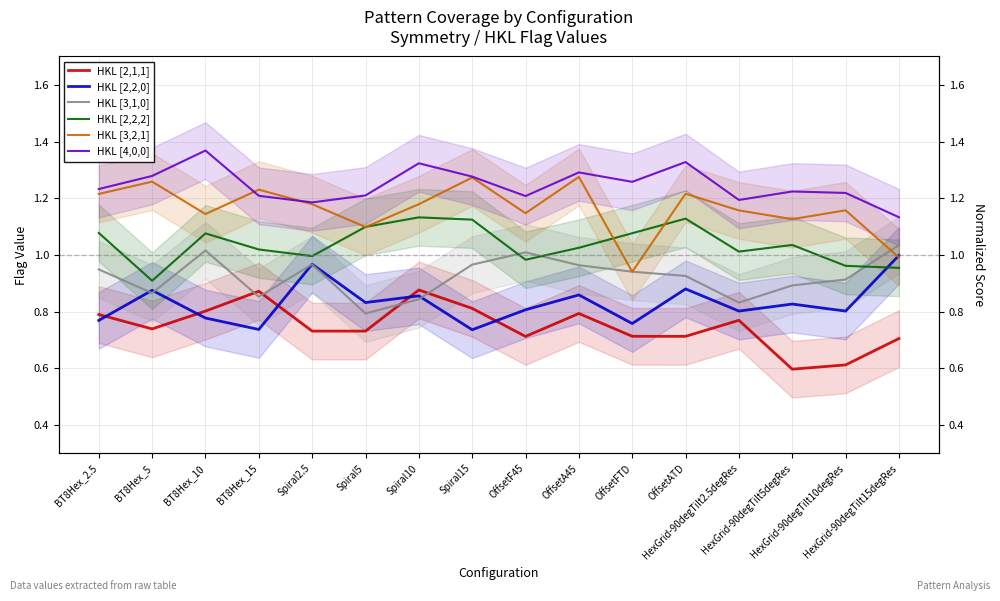

Does the chart display data point markers on the line(s)?

No